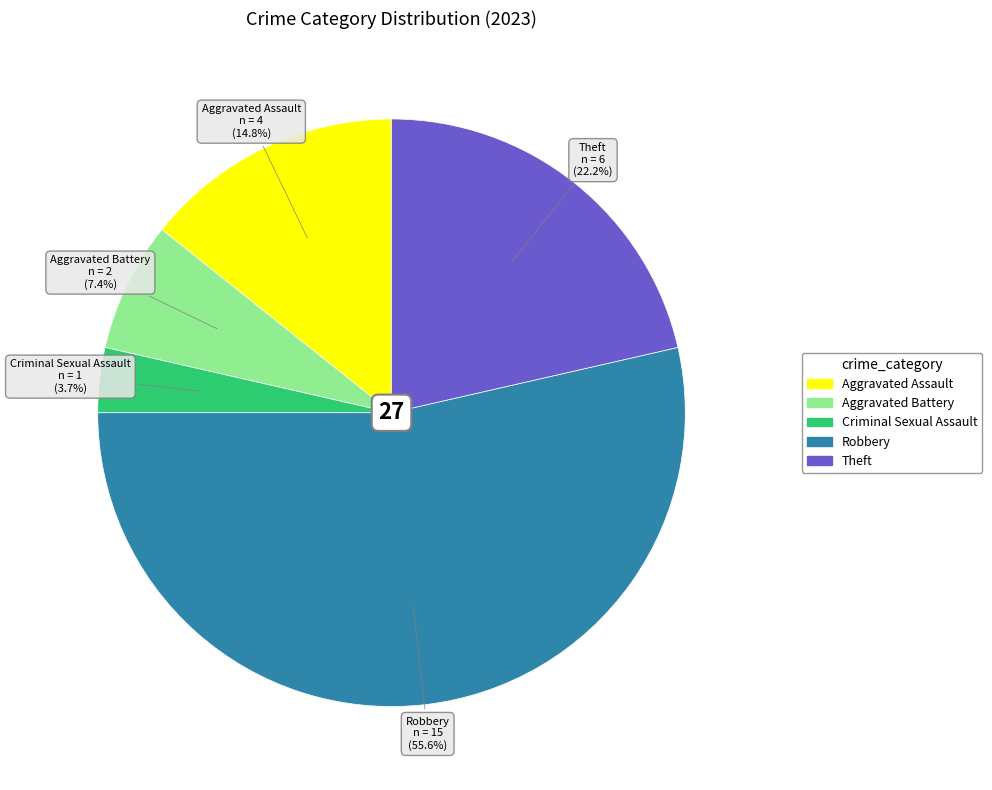

Is Theft the majority of the pie?

No